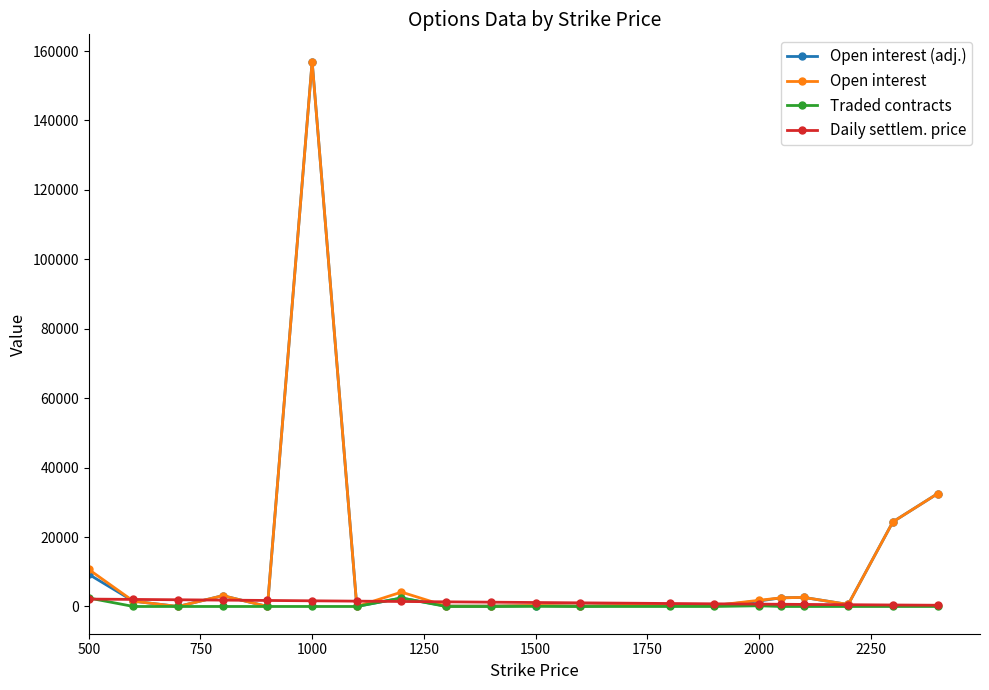

What is the highest value of the Open interest (adj.) series?

156956.0